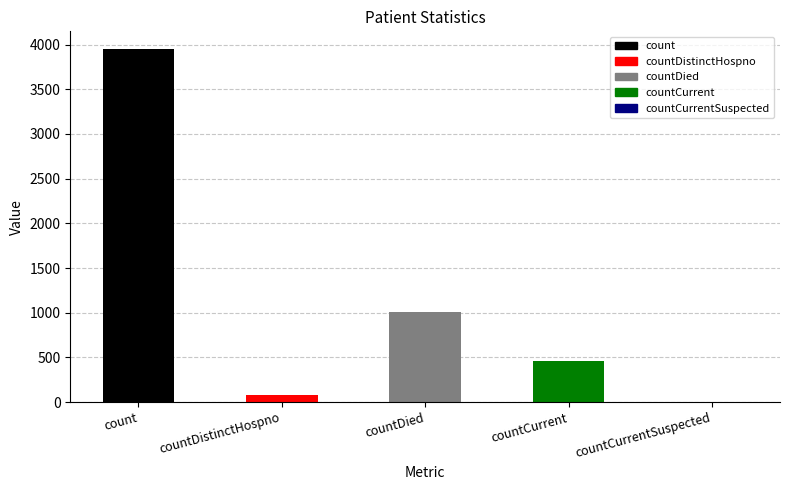

How many data points does each series have?

5